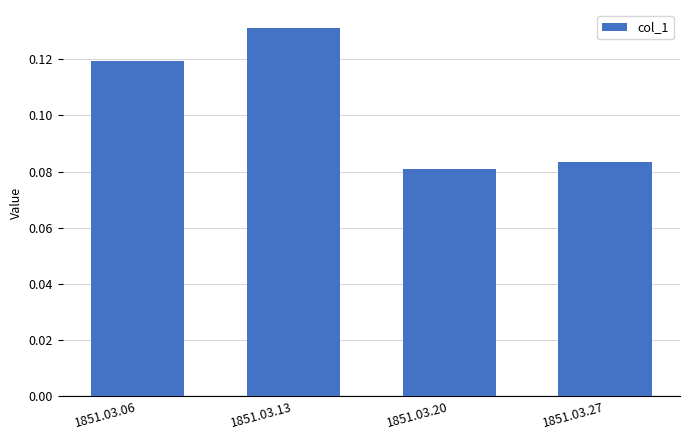

Rank the categories by value from lowest to highest.

1851.03.20, 1851.03.27, 1851.03.06, 1851.03.13